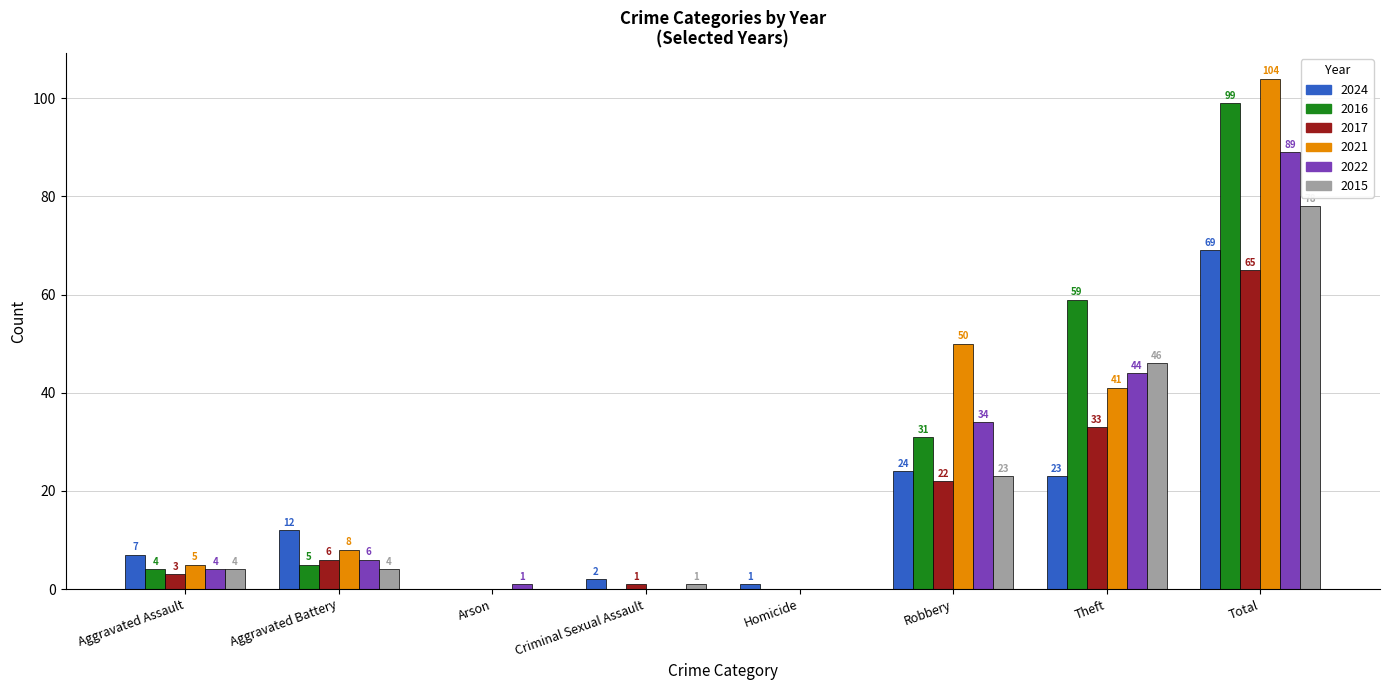

Where is 2022 nearest to the value 44?

Theft